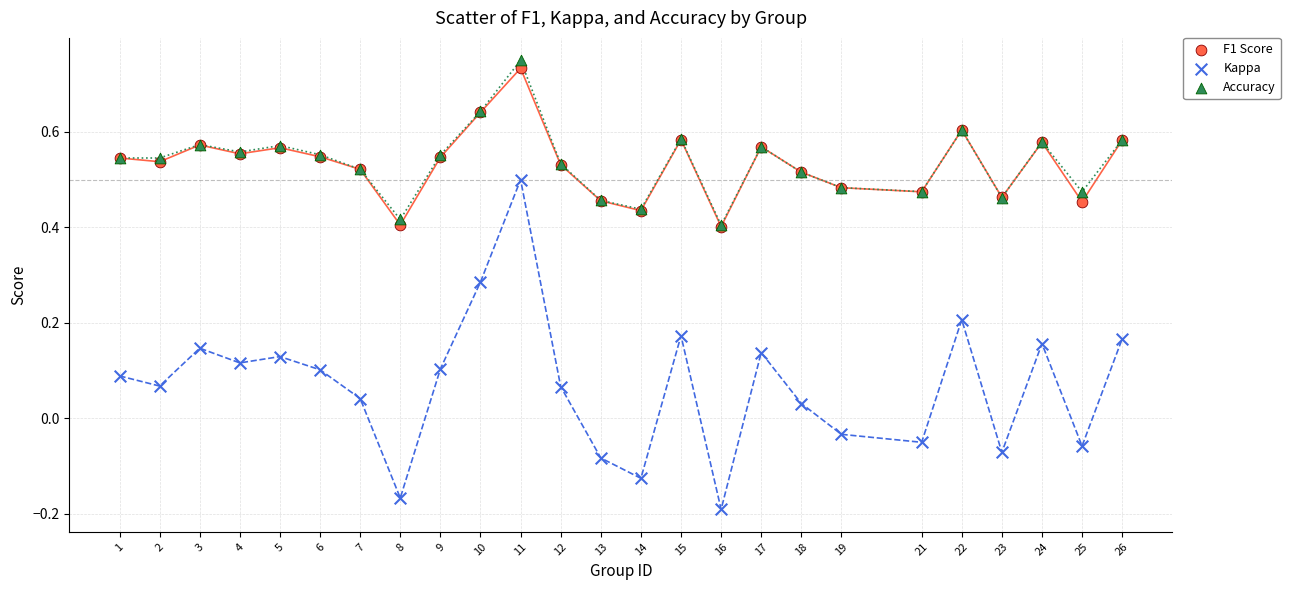

What are all the series names shown in the legend?

F1 Score, Kappa, Accuracy